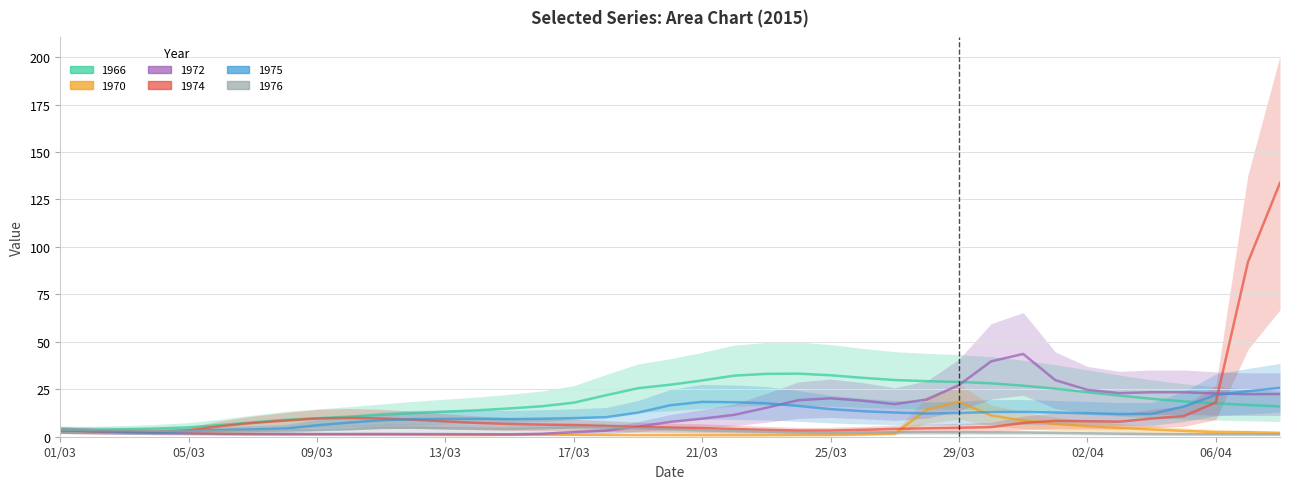

Between which two adjacent categories do 1966 and 1975 first intersect?

05/04 and 06/04